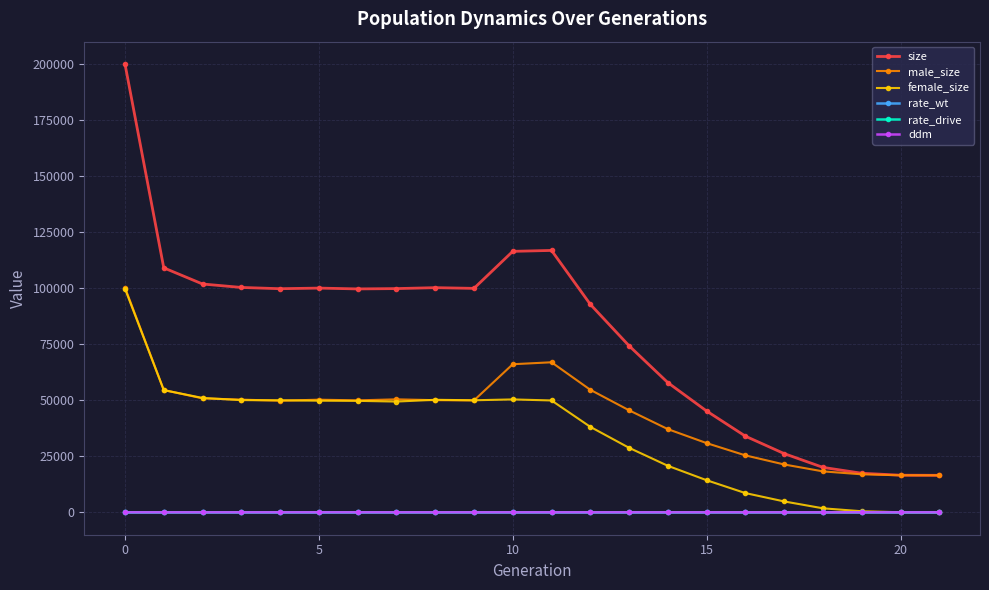

What is the greatest value displayed?

199955.0